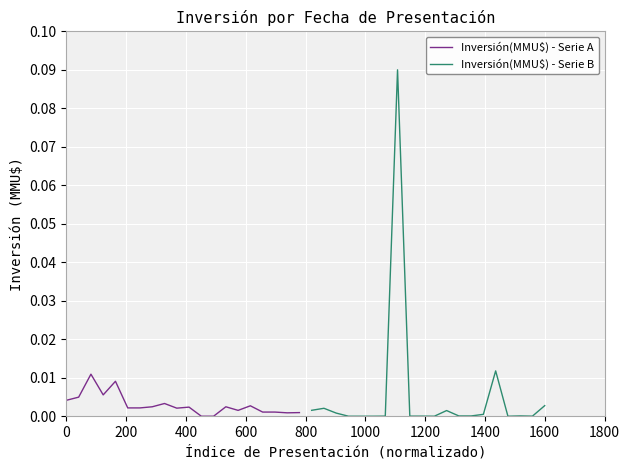

Rank the series by their maximum value, from highest to lowest.

Inversión(MMU$) - Serie B, Inversión(MMU$) - Serie A